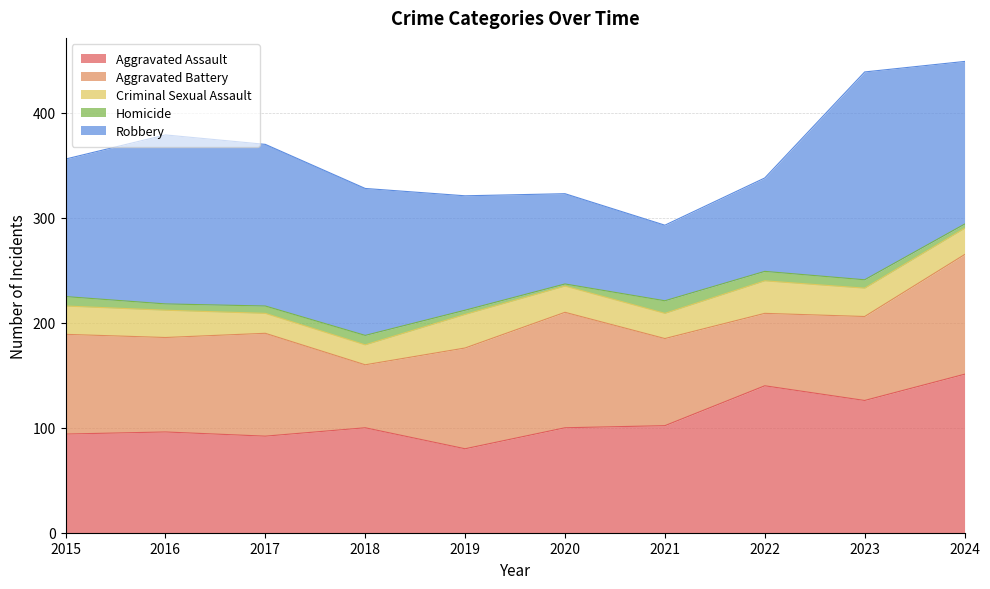

At which category is the sum across all series the highest?

2024